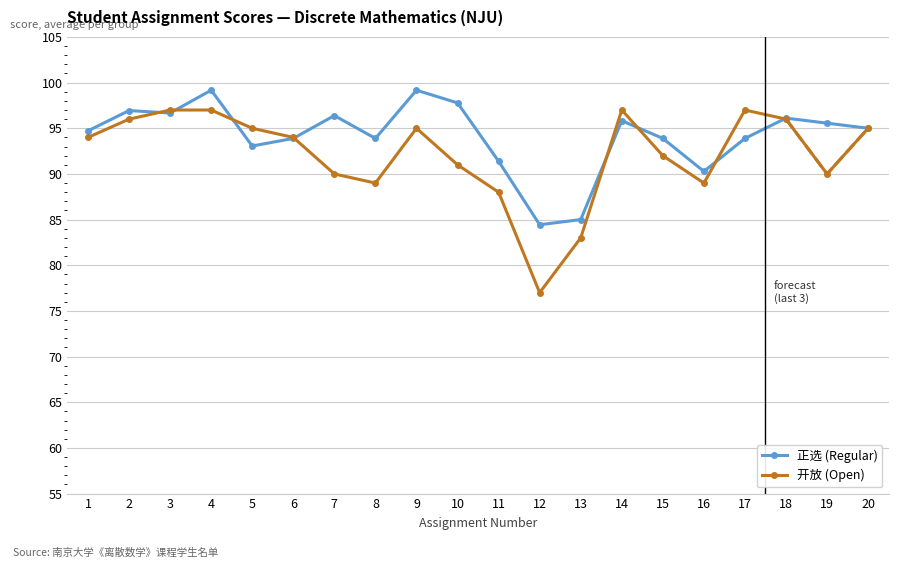

How many times do 正选 (Regular) and 开放 (Open) cross each other?

8